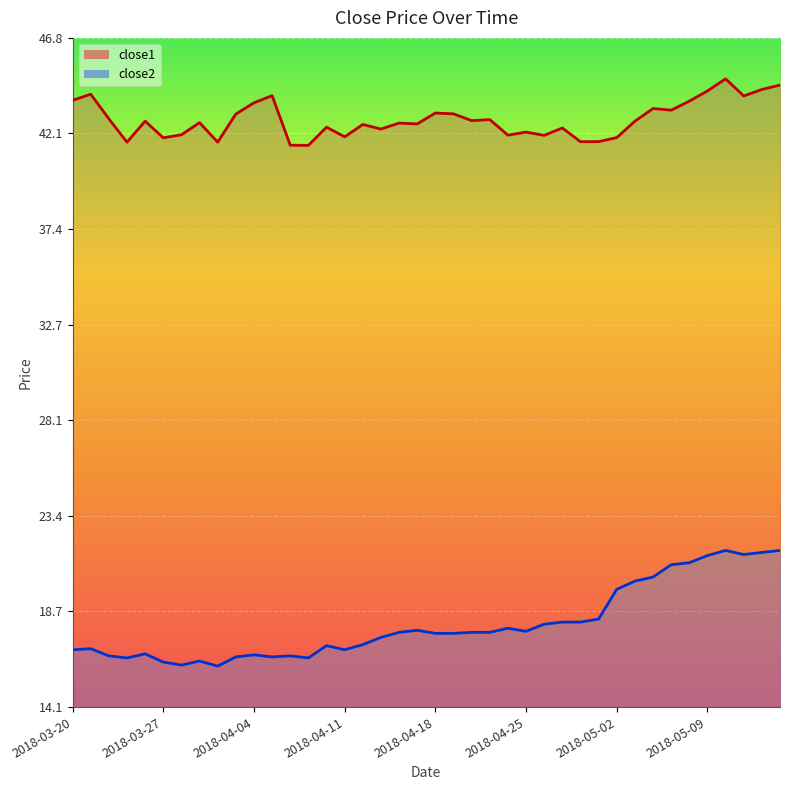

True or false: close2 and close1 intersect in this chart.

False